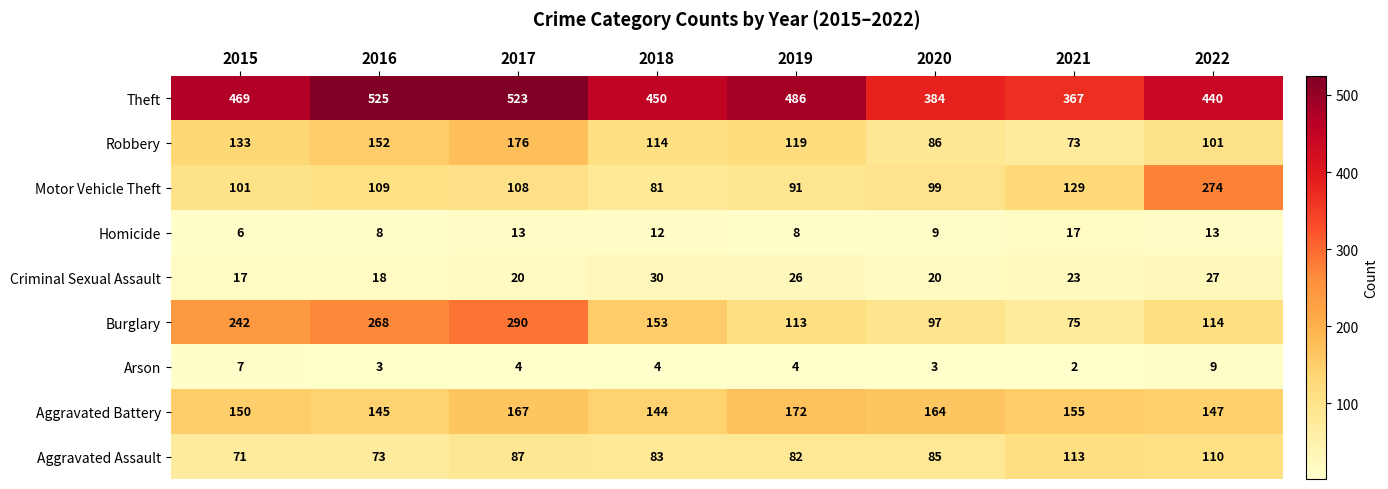

List the series in order of their peak value, lowest first.

Arson, Homicide, Criminal Sexual Assault, Aggravated Assault, Aggravated Battery, Robbery, Motor Vehicle Theft, Burglary, Theft